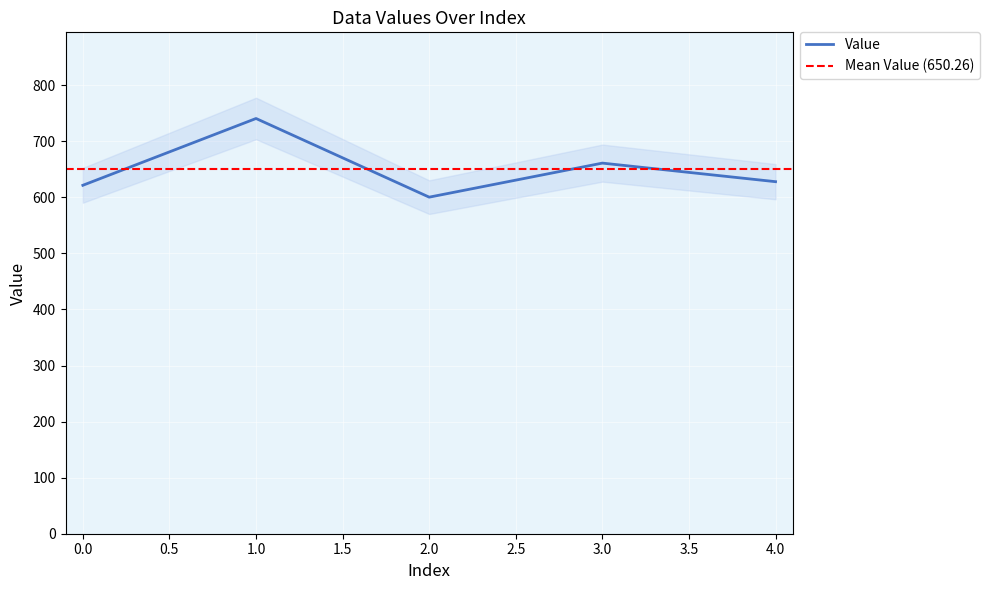

What value does the data have at 3?

661.0